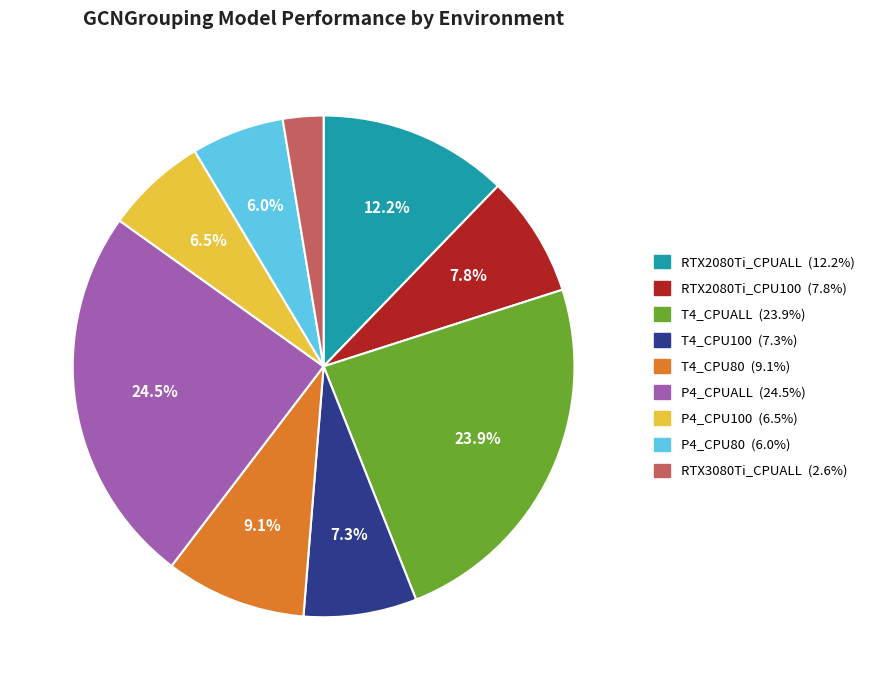

To the nearest percent, what percentage of the pie is P4_CPU80?

6%